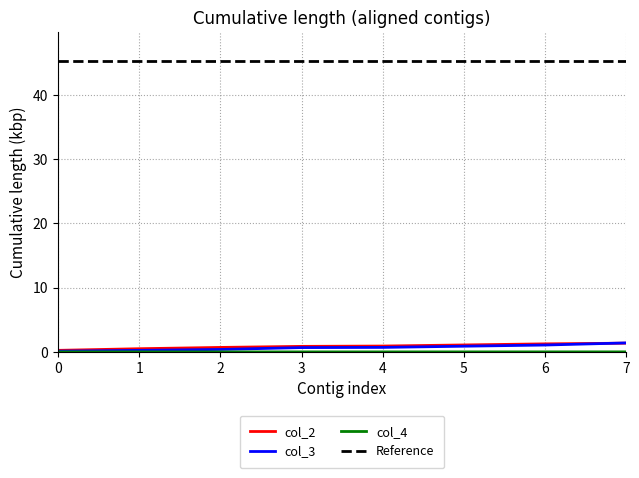

Count the number of data series in this chart.

3